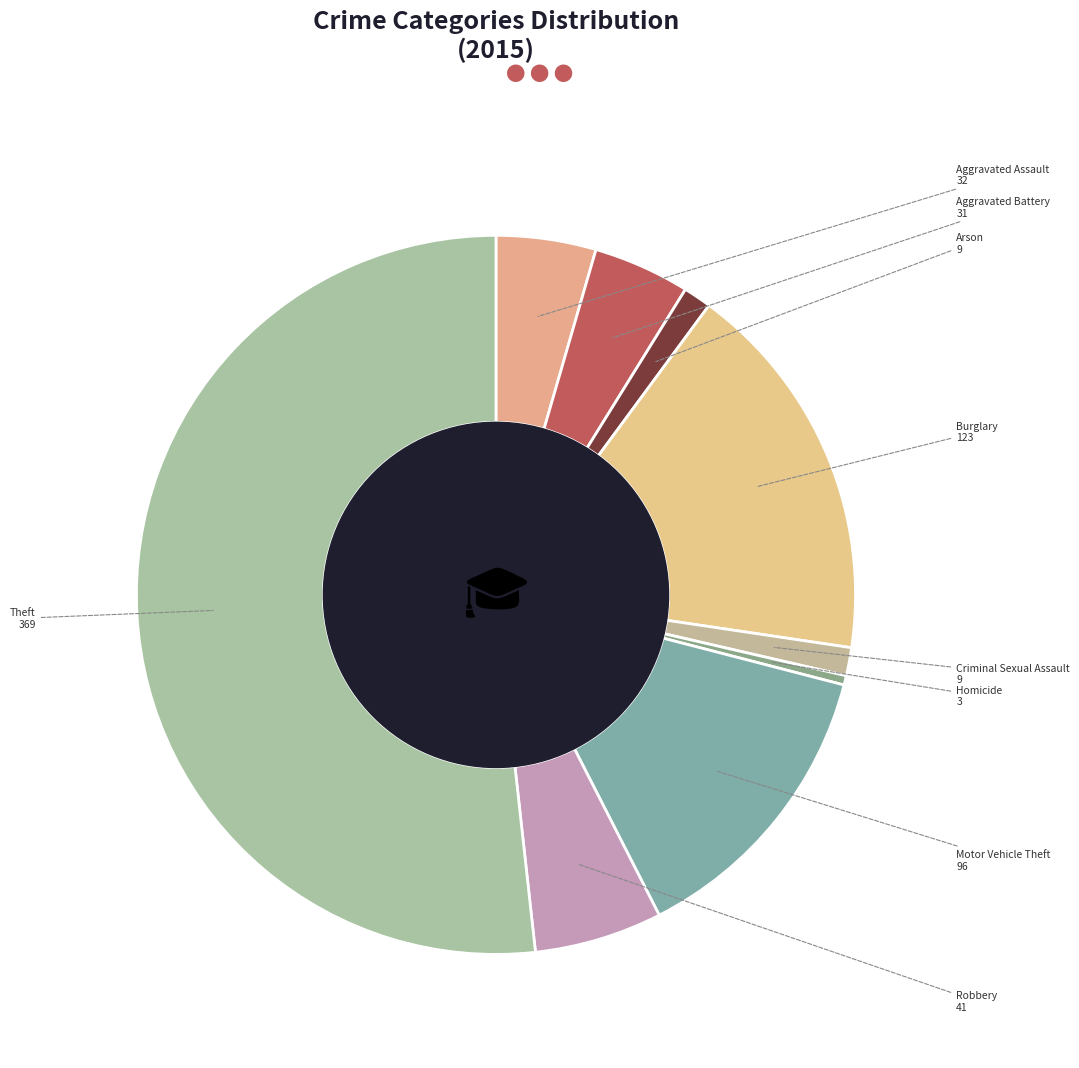

Rank the categories by value from lowest to highest.

Homicide, Arson, Criminal Sexual Assault, Aggravated Battery, Aggravated Assault, Robbery, Motor Vehicle Theft, Burglary, Theft